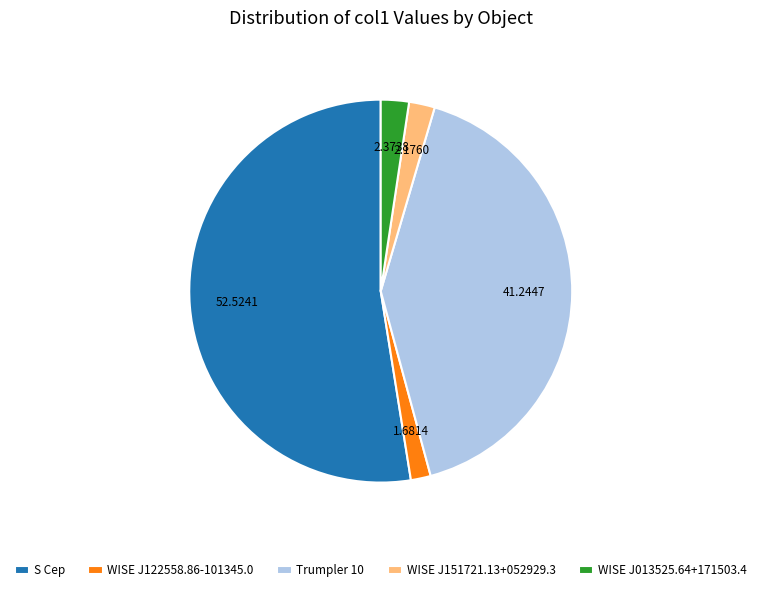

Count the number of slices in the pie.

5